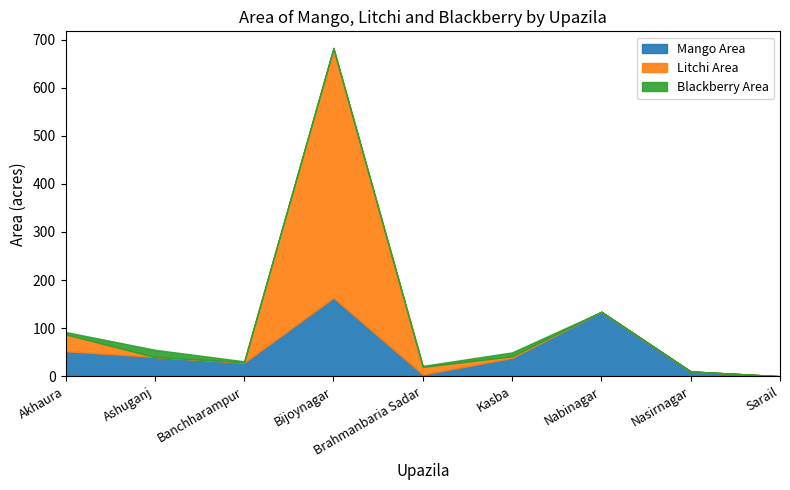

What position from the left is Kasba?

6